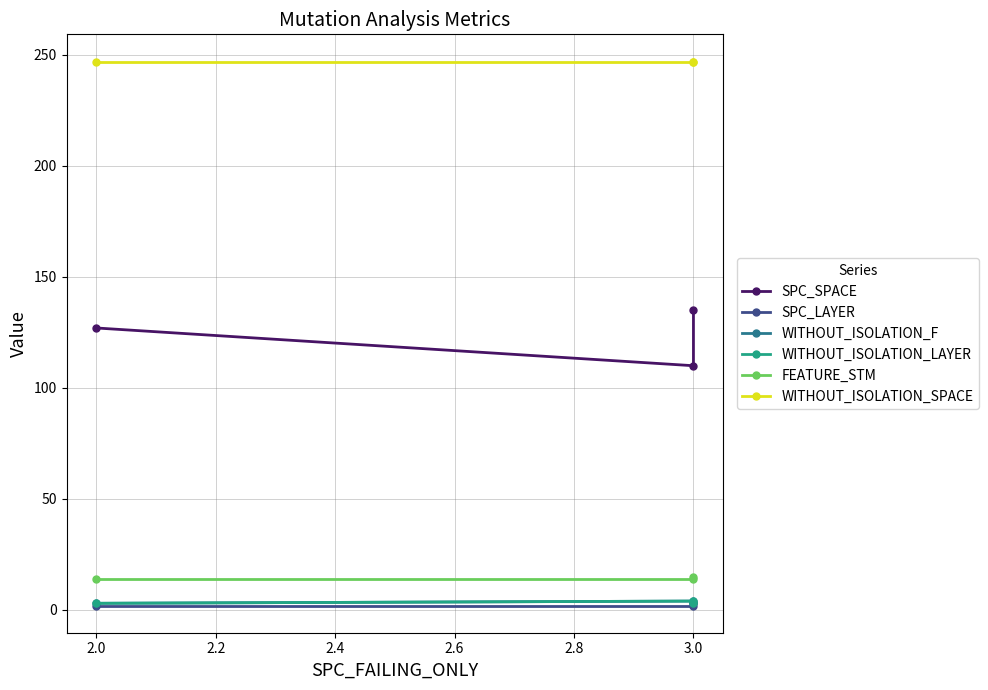

What is the sum of all WITHOUT_ISOLATION_F values?

10